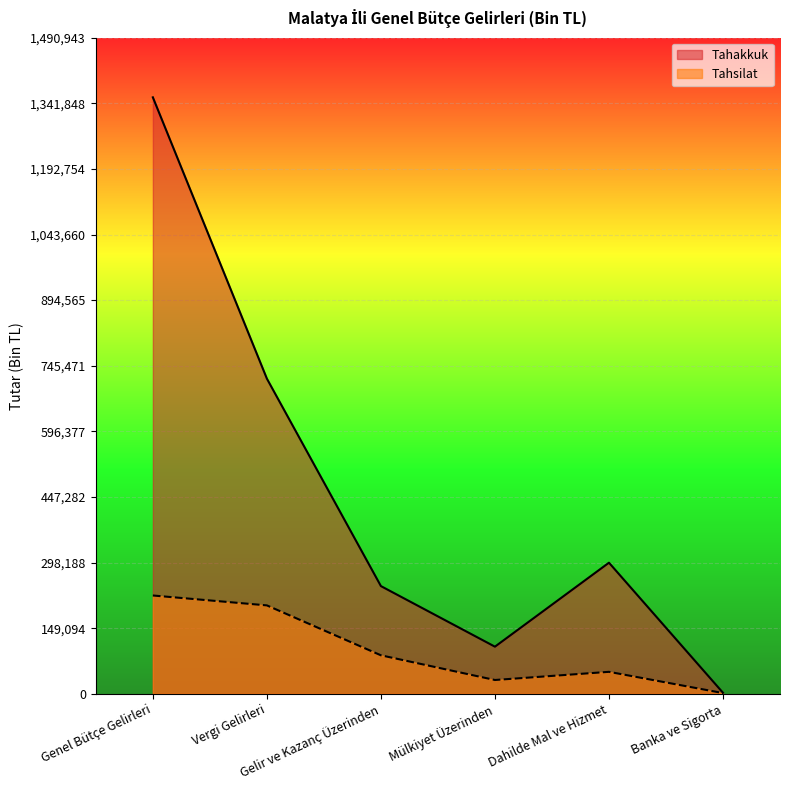

What is the difference between the maximum and minimum values in the Tahakkuk series?

1353153